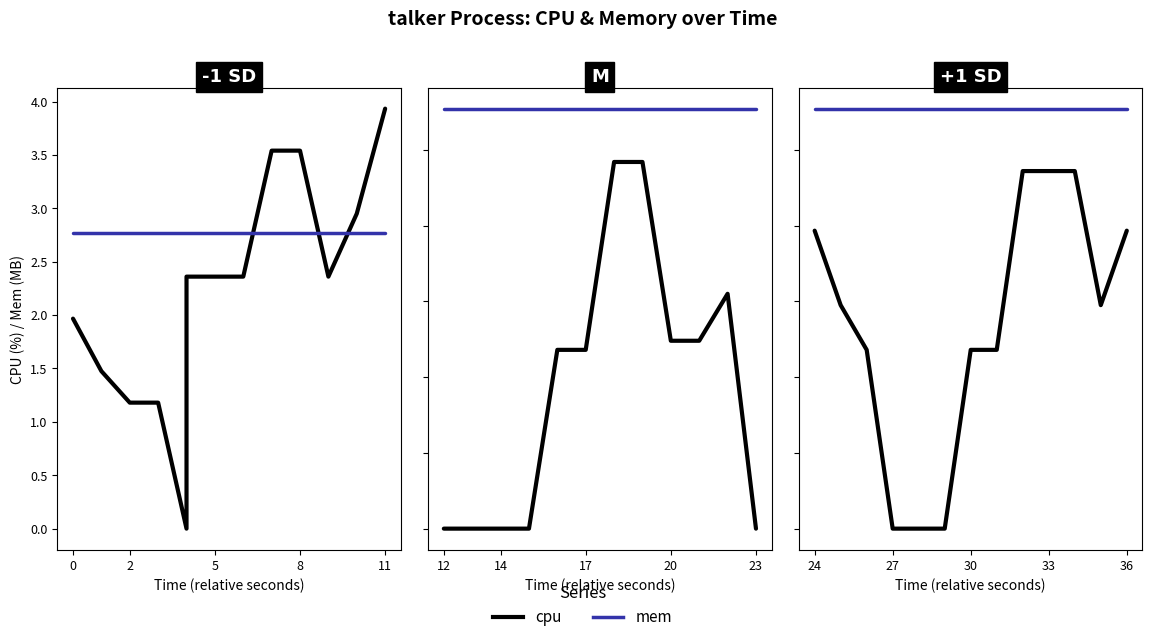

Is it true that cpu equals 1.6 at 6?

False